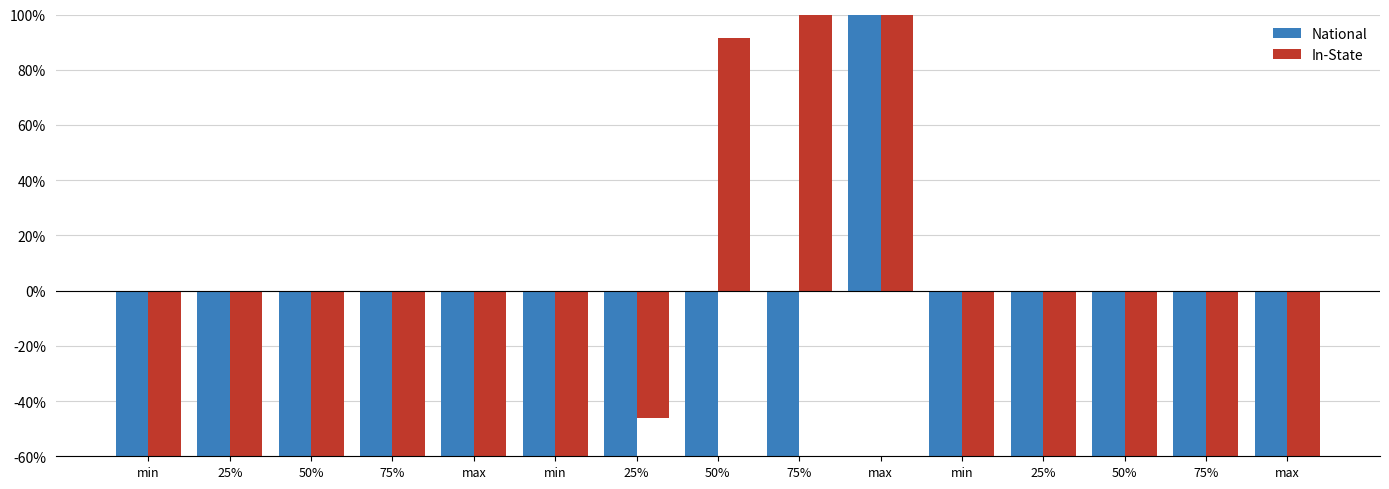

Which series has the largest total across all categories?

National